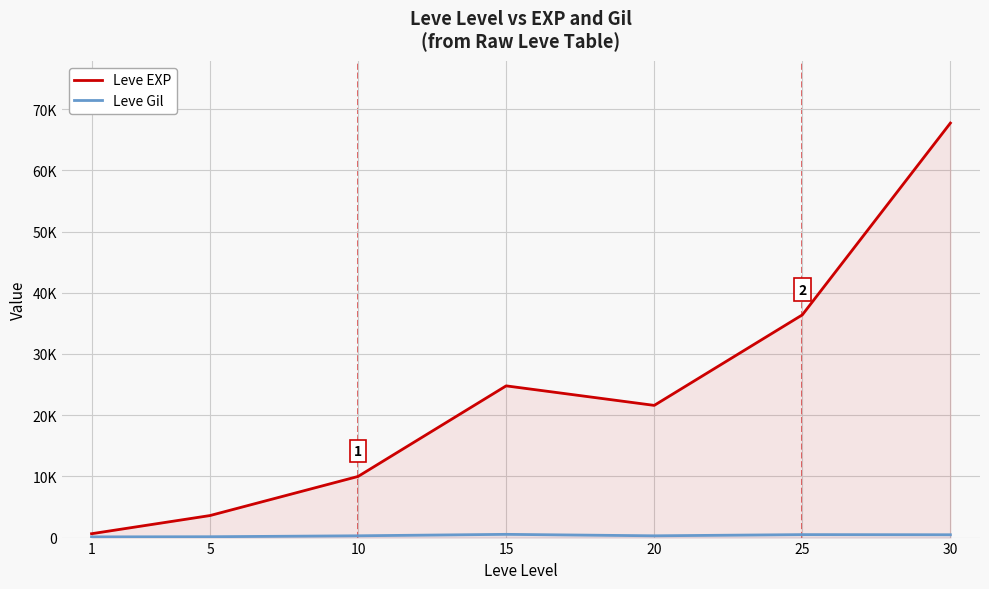

Between 10 and 15, which is larger?

15